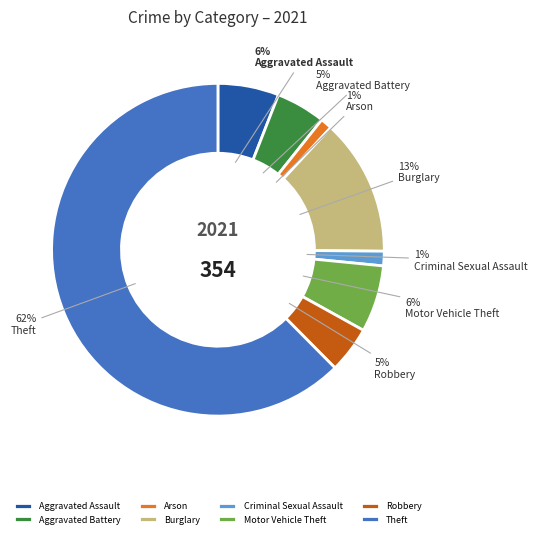

What percentage is the Robbery slice, to the nearest percent?

5%